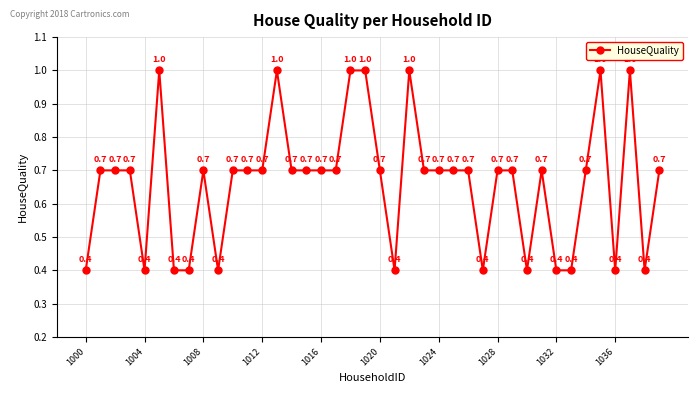

What is the value of the 26th point from the left?

0.7